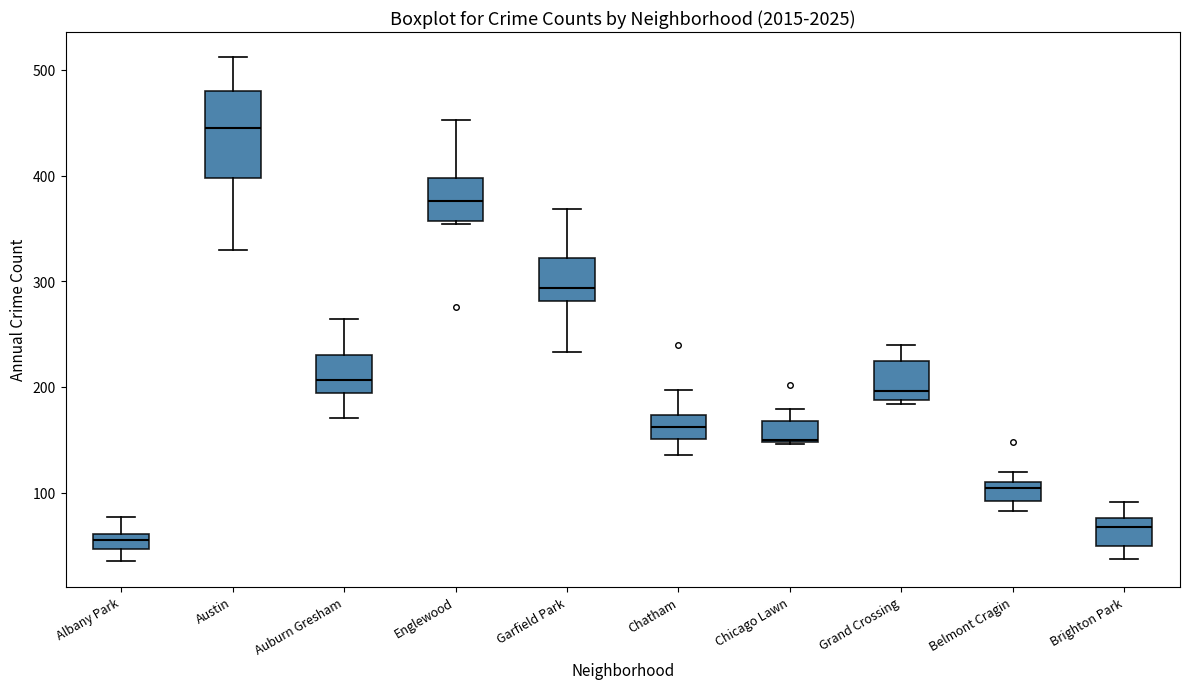

Which box is the tallest, from its lower edge to its upper edge?

Austin